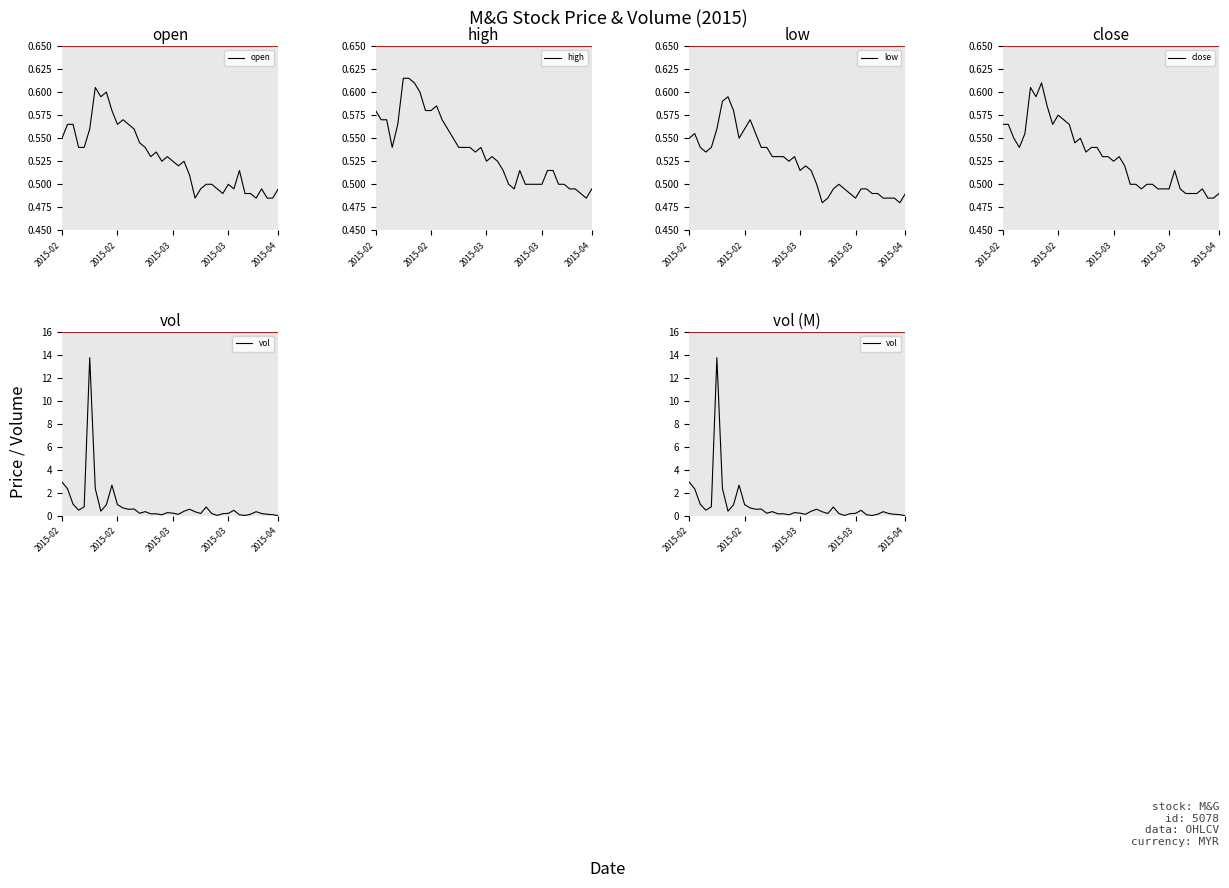

What is the average value of the low series?

0.5